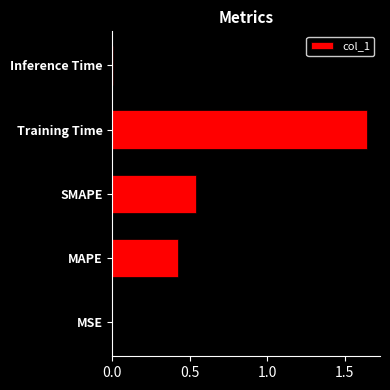

Between MSE and Training Time, which is larger?

Training Time